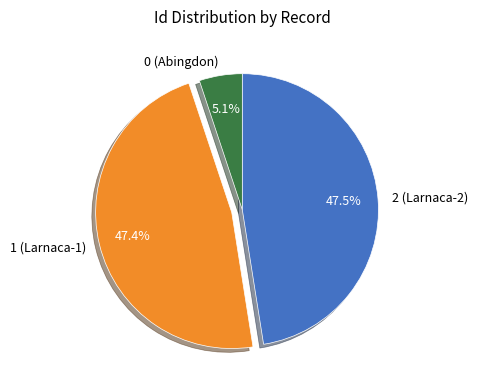

How many segments does this pie chart have?

3